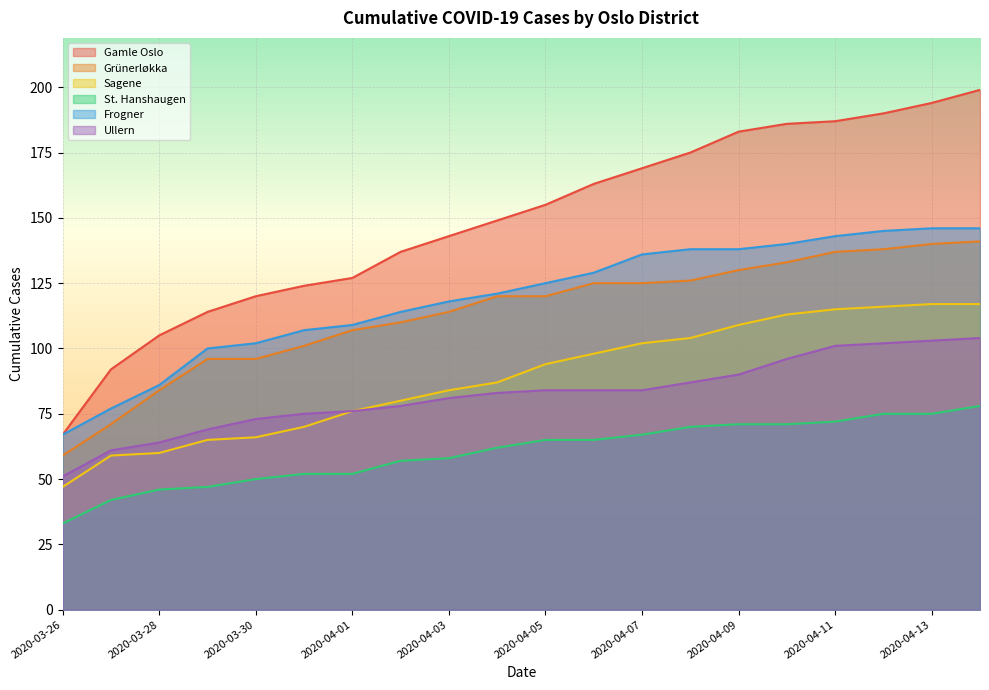

Which series has the largest total across all categories?

Gamle Oslo